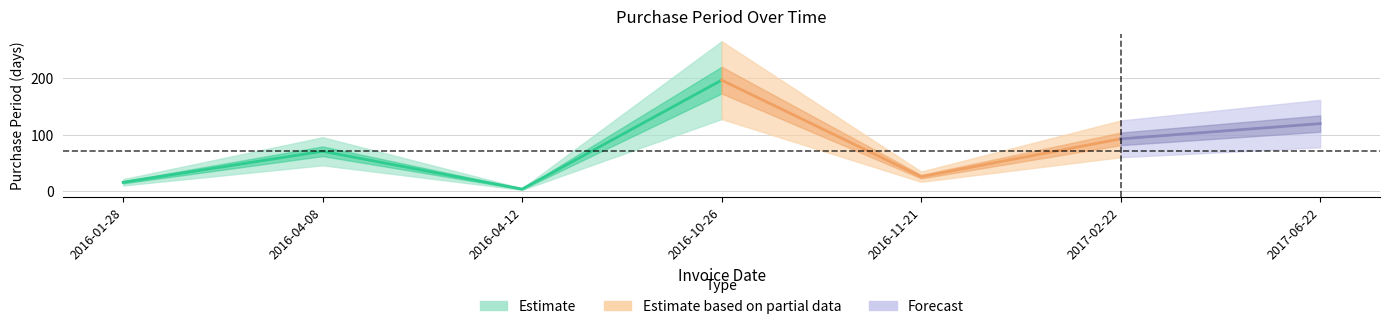

The chart shows a value of 127 at 2016-04-08. True or false?

False